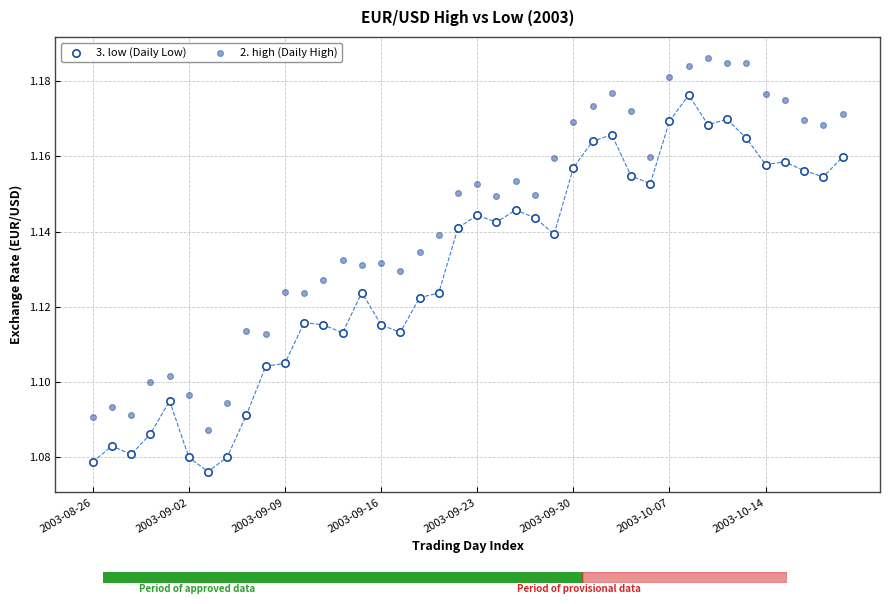

What are all the series names shown in the legend?

3. low (Daily Low), 2. high (Daily High)